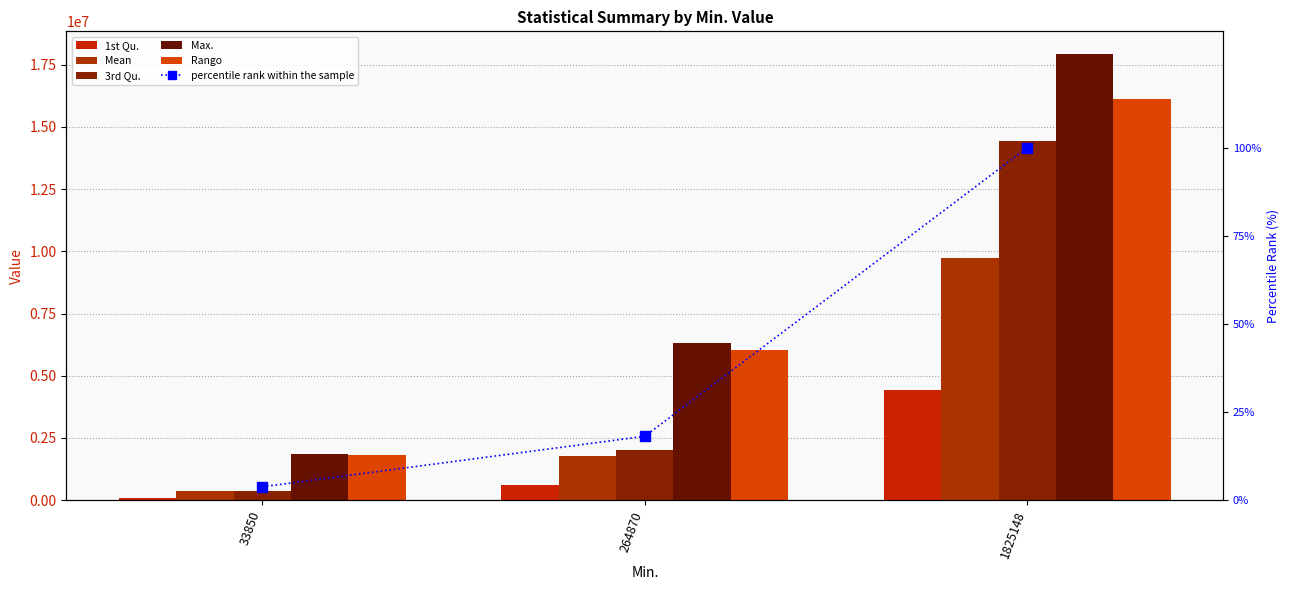

Rank the categories by 3rd Qu. value from lowest to highest.

33850, 264870, 1825148